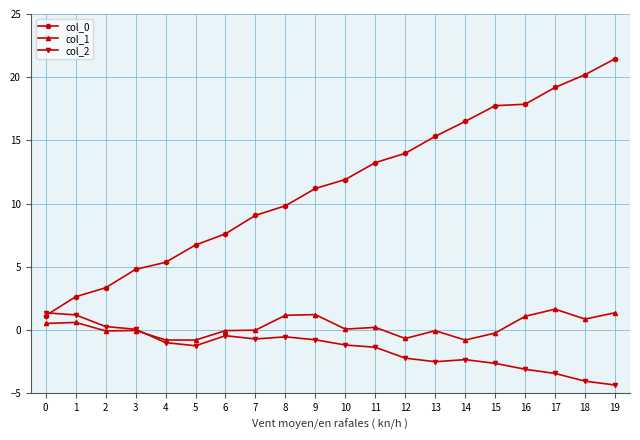

True or false: col_1 and col_0 intersect in this chart.

False